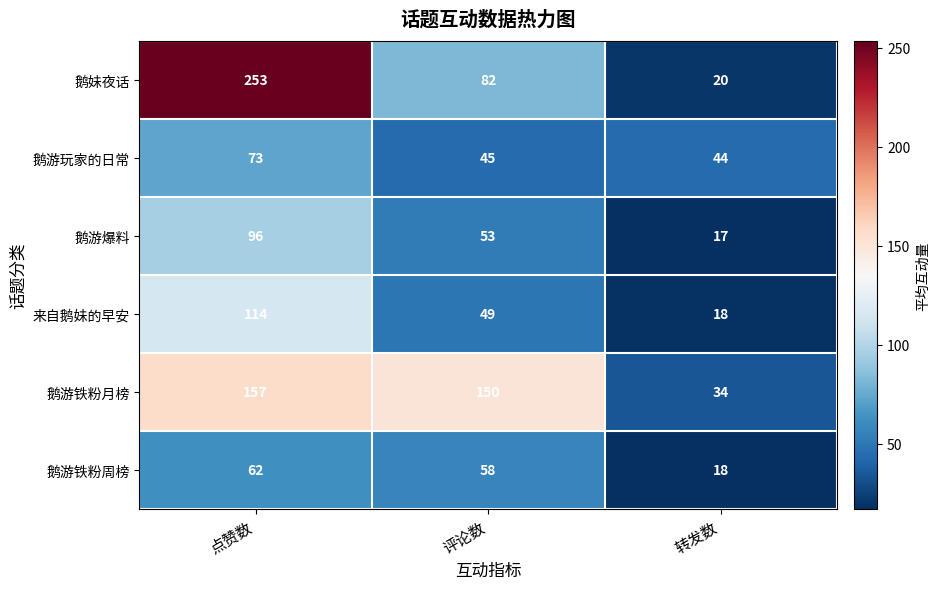

What is the spread (max minus min) of values at 点赞数?

191